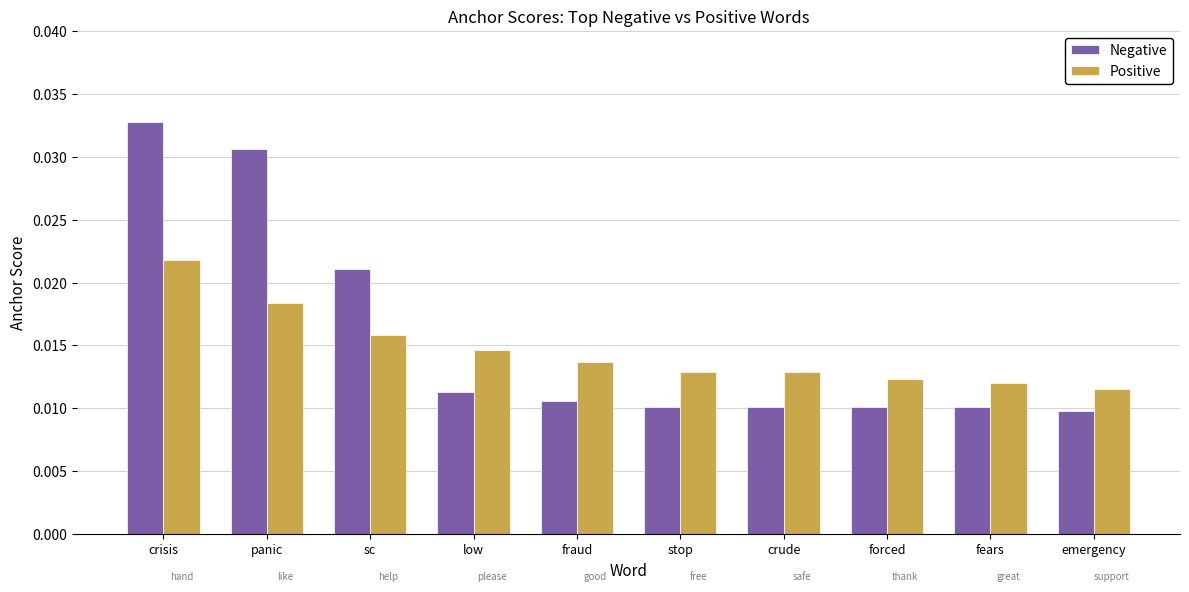

At how many categories does at least one series exceed 0?

10